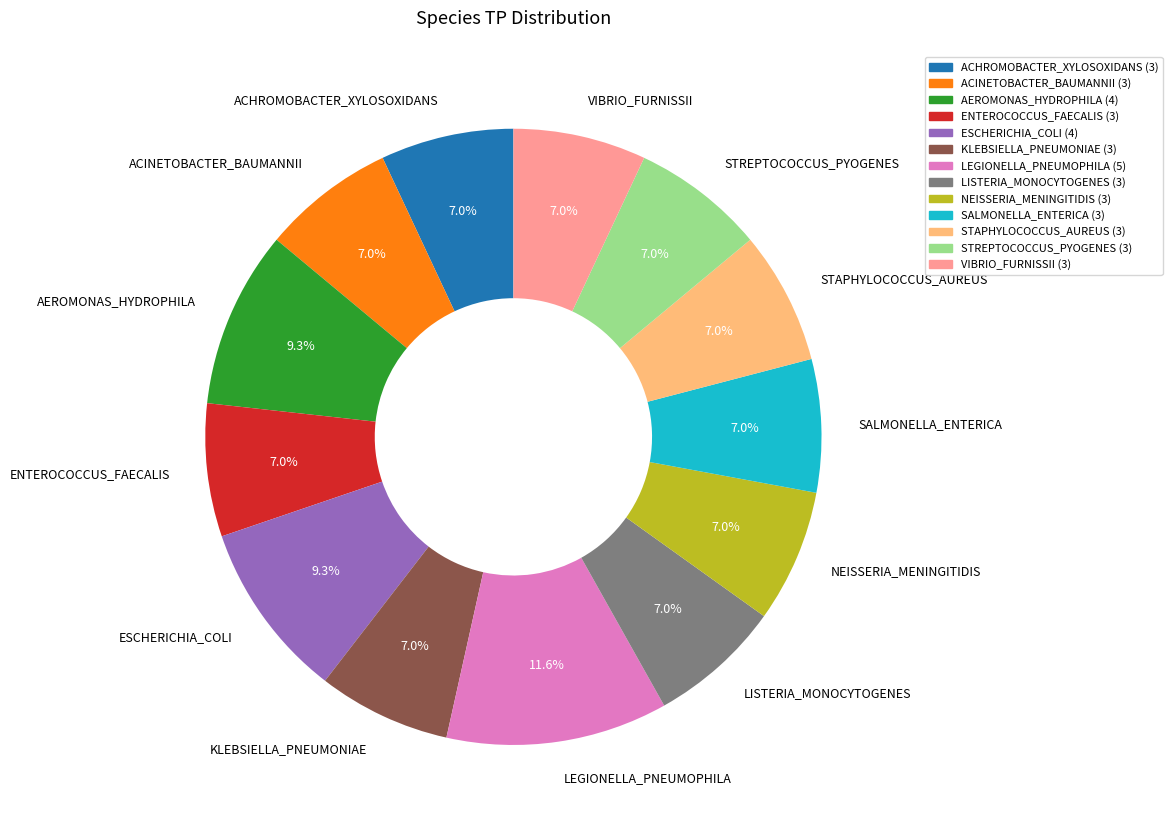

To the nearest percent, what portion does SALMONELLA_ENTERICA represent?

7%